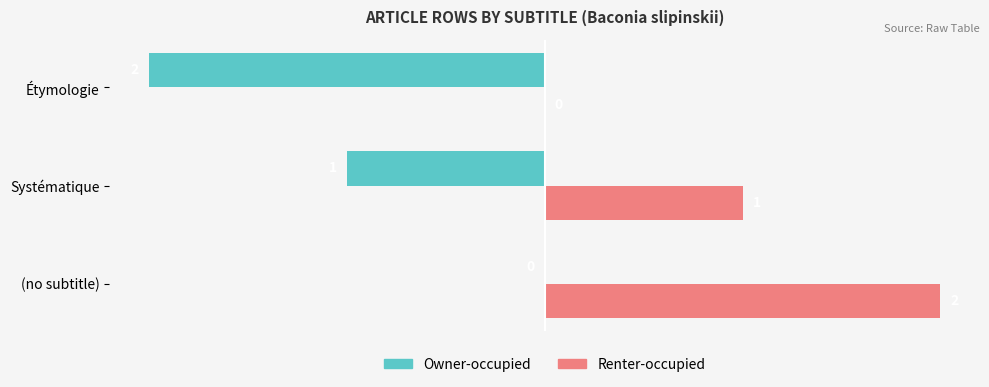

Count the number of data series in this chart.

2